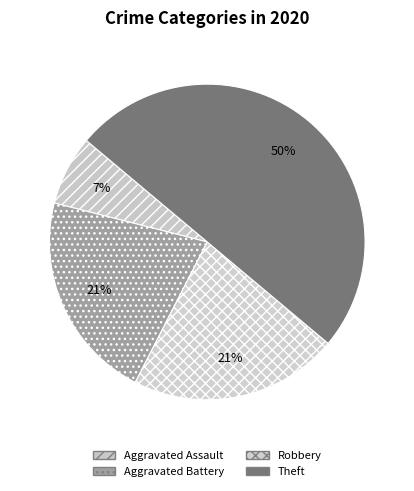

To the nearest percent, what percentage of the pie is Aggravated Assault?

7%